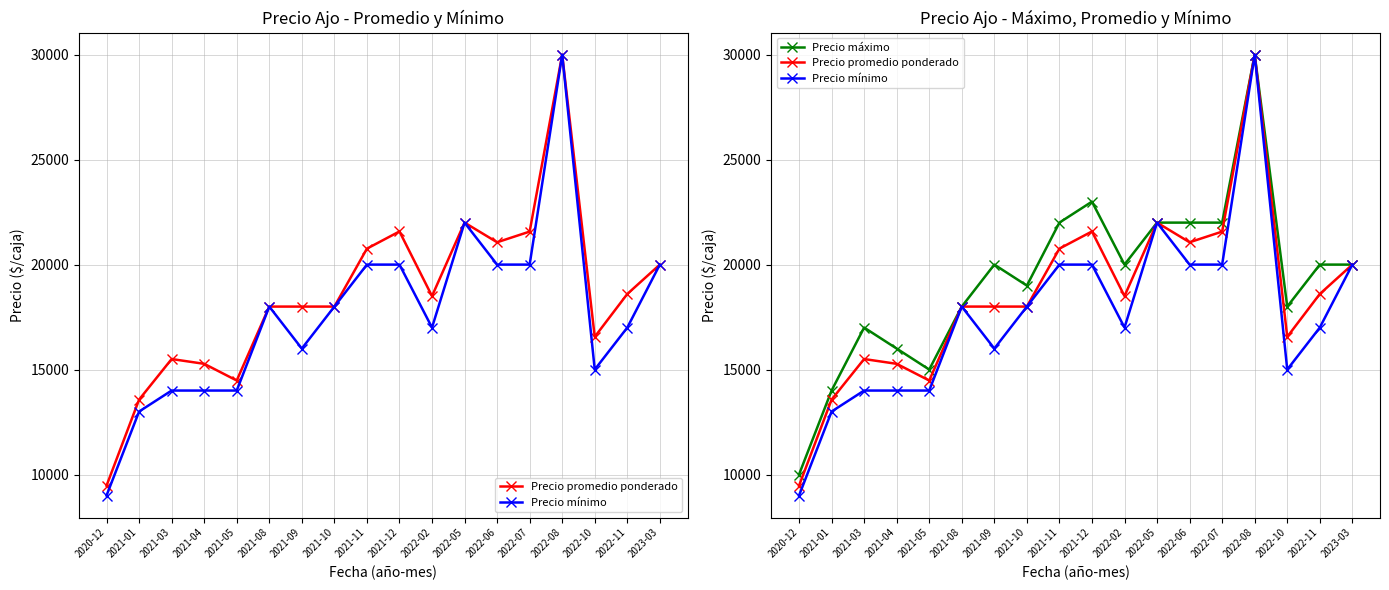

True or false: Precio máximo and Precio promedio ponderado intersect in this chart.

False